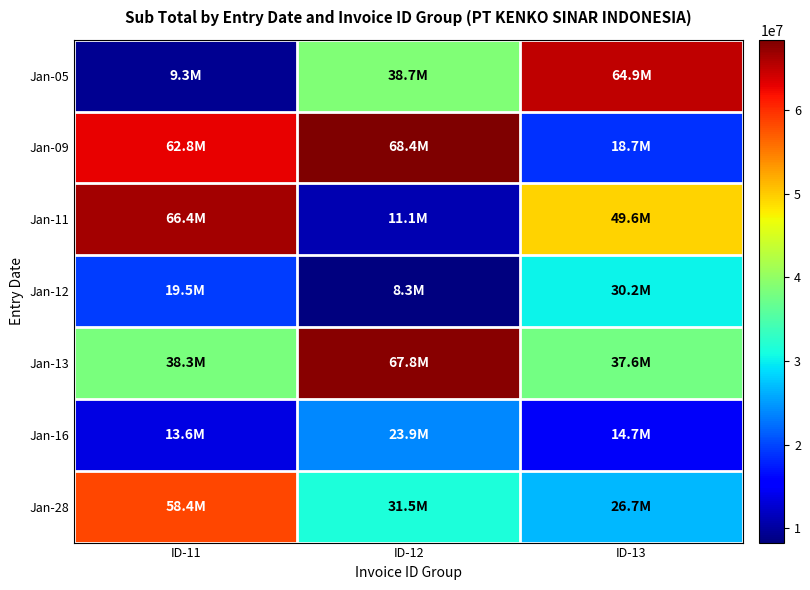

Reading left to right, extract all data points from this chart.

Jan-05: ID-11=9300000	ID-12=38728800	ID-13=64896000
Jan-09: ID-11=62796800	ID-12=68415200	ID-13=18692200
Jan-11: ID-11=66351200	ID-12=11064000	ID-13=49613960
Jan-12: ID-11=19532000	ID-12=8280000	ID-13=30225600
Jan-13: ID-11=38313600	ID-12=67809600	ID-13=37649400
Jan-16: ID-11=13564800	ID-12=23928800	ID-13=14688000
Jan-28: ID-11=58380000	ID-12=31450400	ID-13=26682000